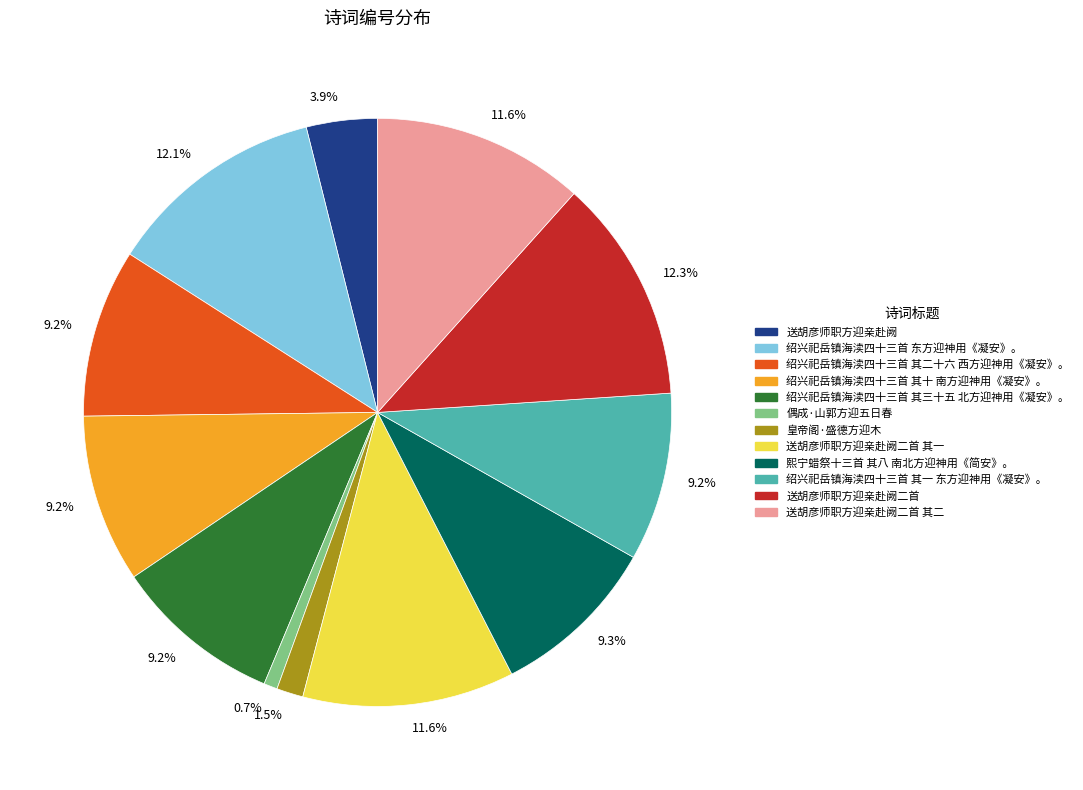

Is there a majority slice in this chart?

No